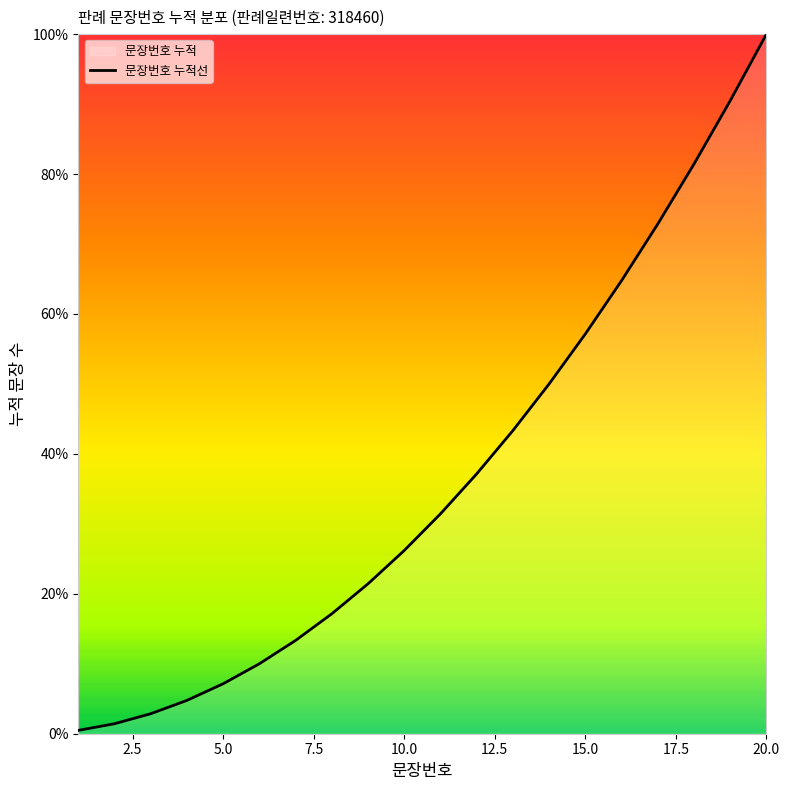

How many values exceed 31?

10